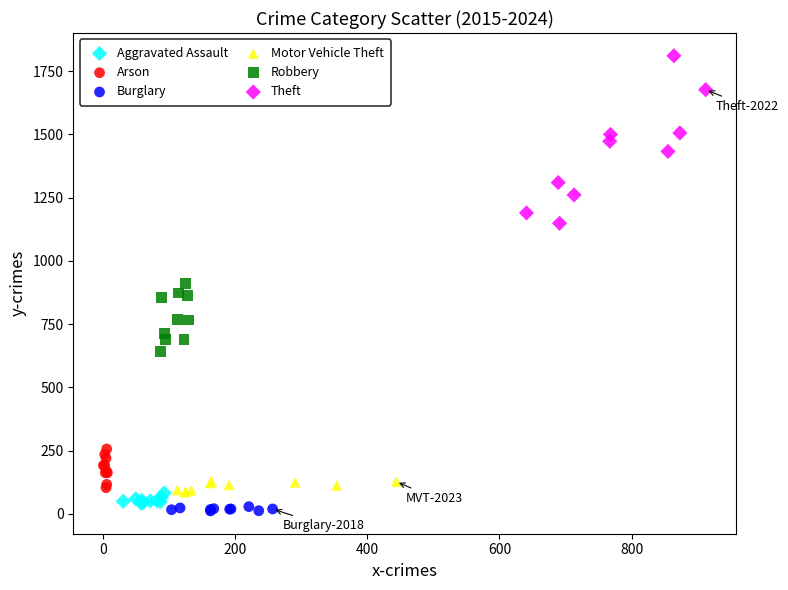

Which series has the widest spread of Y values?

Theft